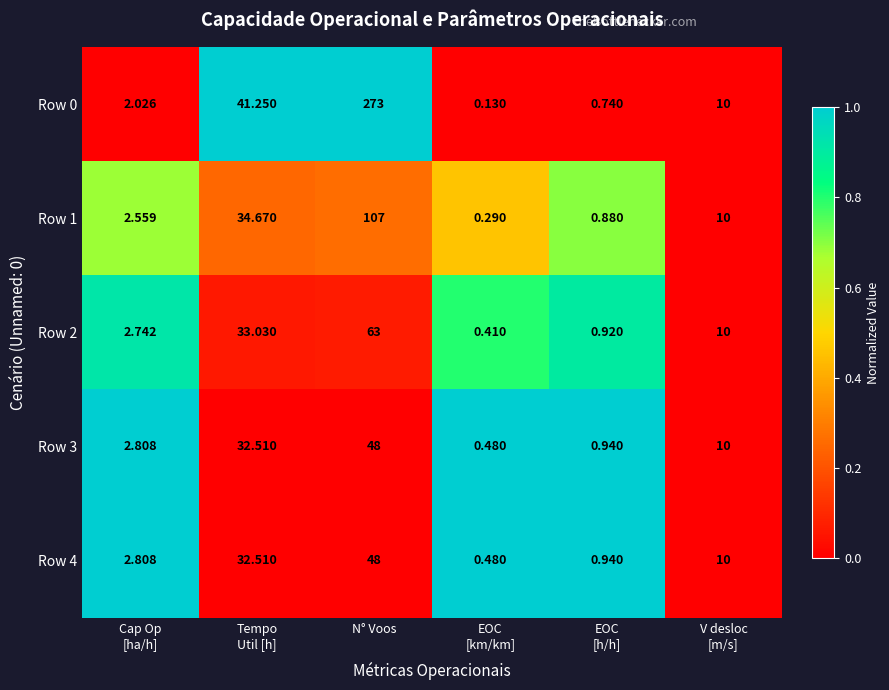

What is the total value across all series at EOC
[h/h]?

4.4